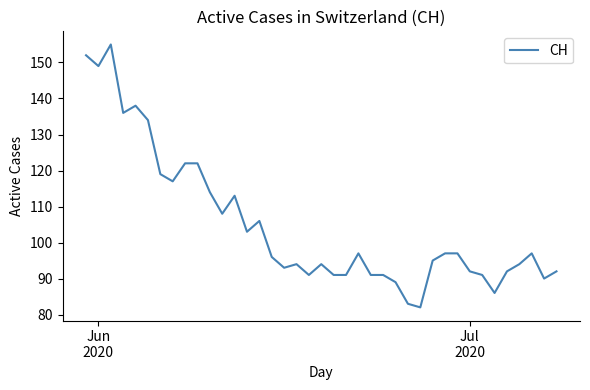

What is the smallest value displayed?

82